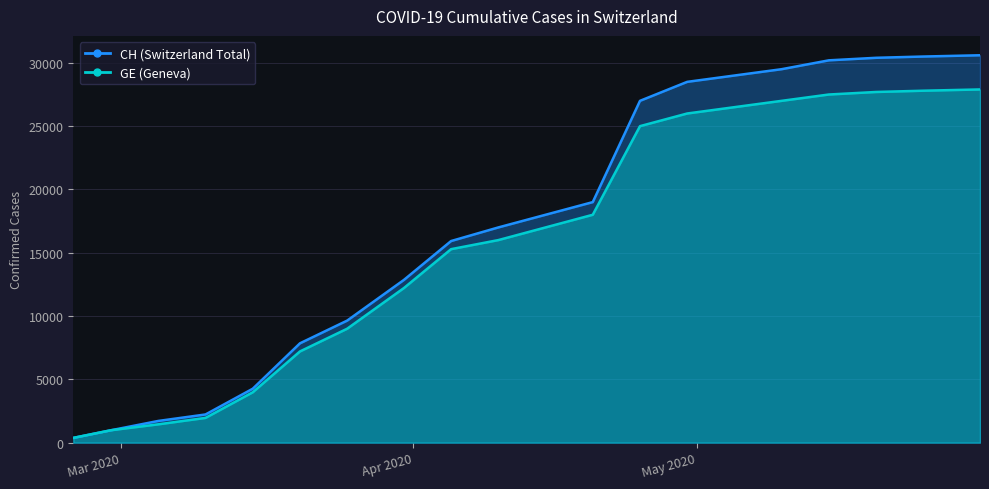

How many values in the GE series are below 17000?

10